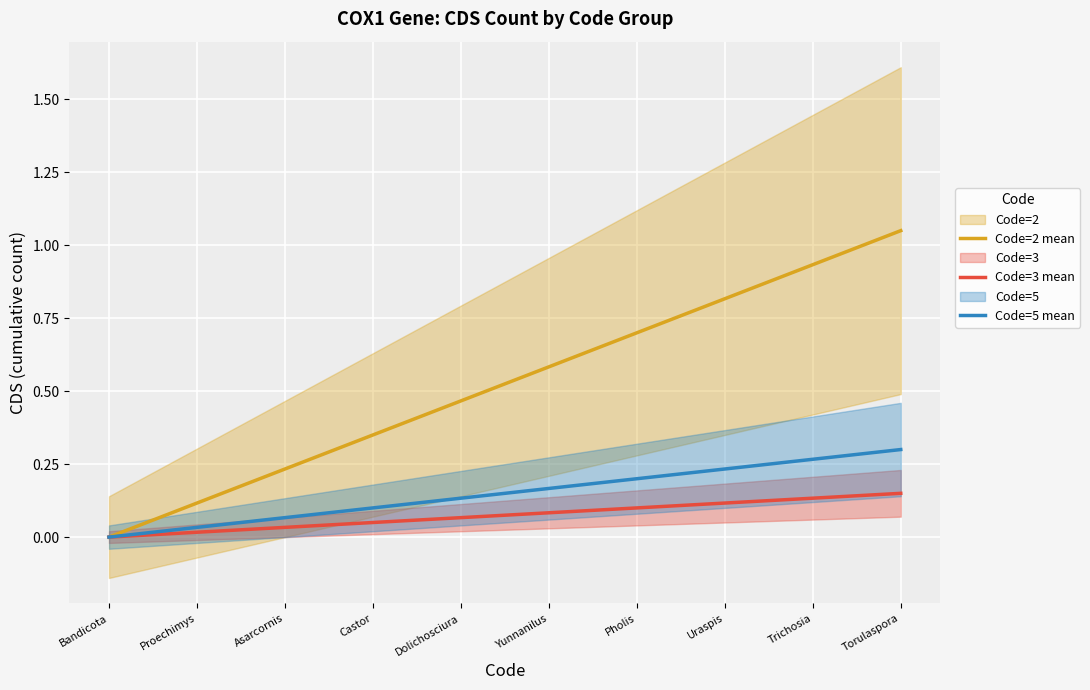

True or false: Code=5 mean and Code=3 mean intersect in this chart.

False